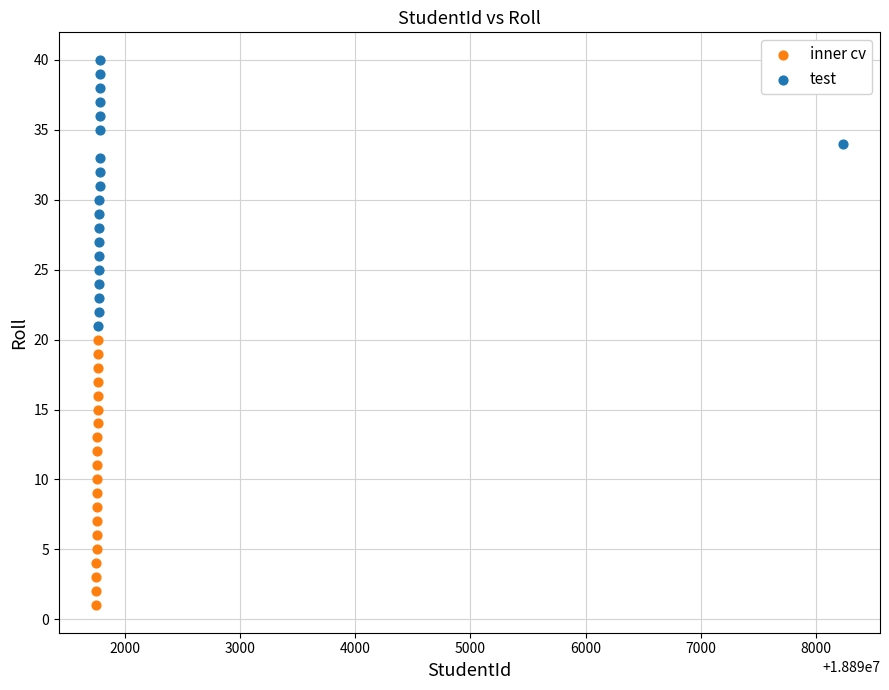

Which series reaches the maximum Y coordinate?

test